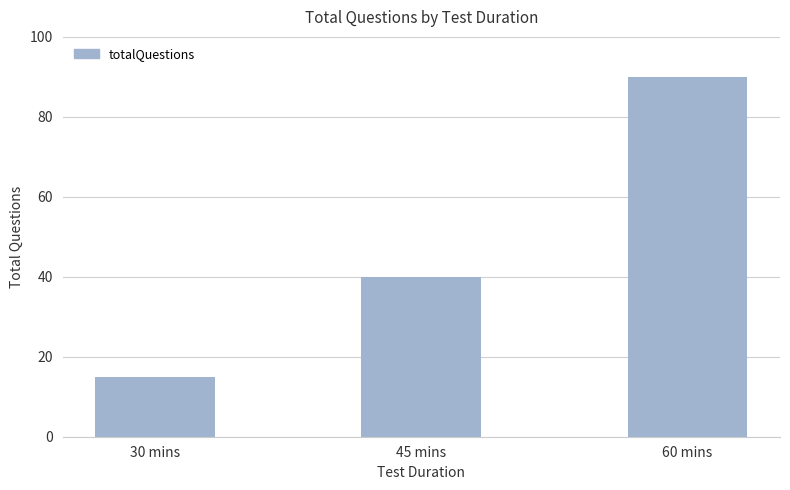

What is the greatest value displayed?

90